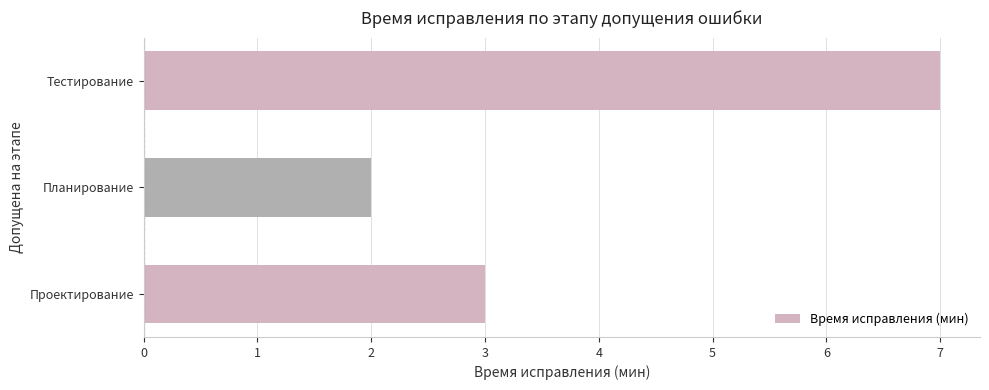

How many series are shown in this chart?

1